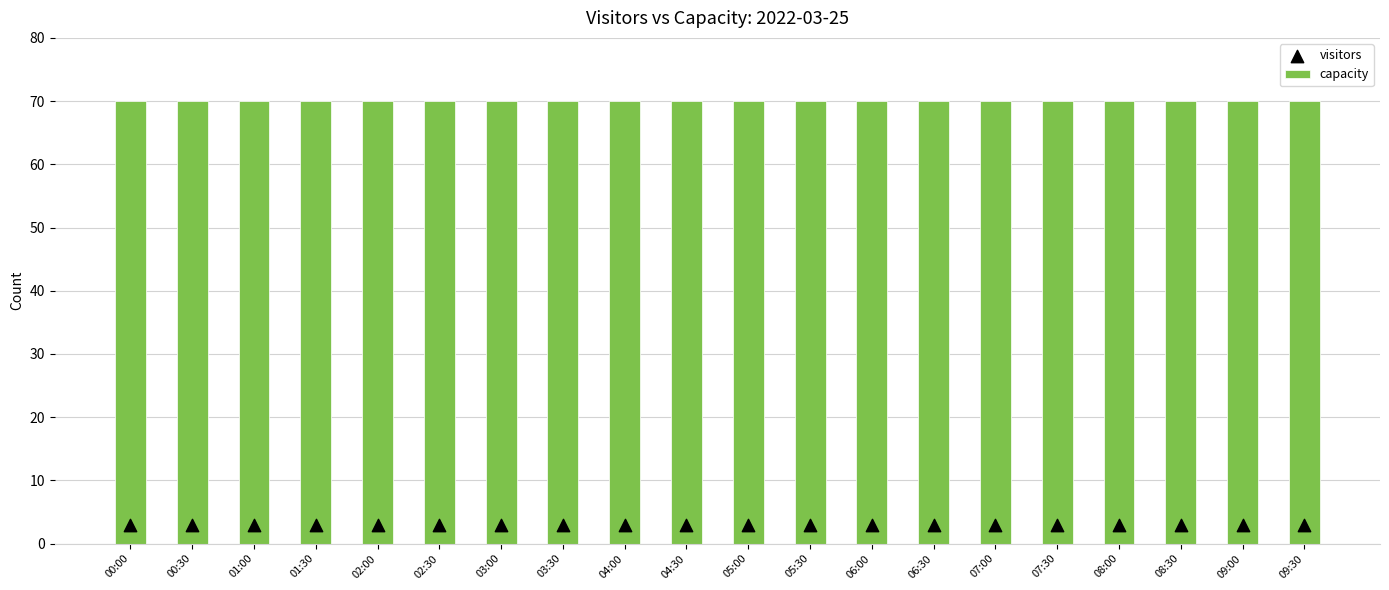

What are all the series names shown in the legend?

capacity, visitors